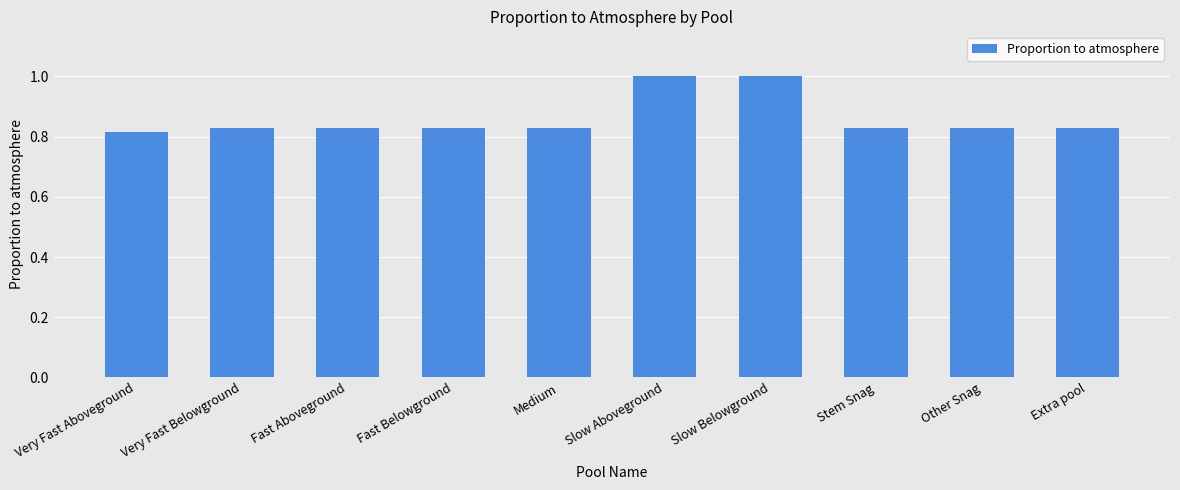

The chart shows a value of 1.0 at Slow Aboveground. True or false?

True